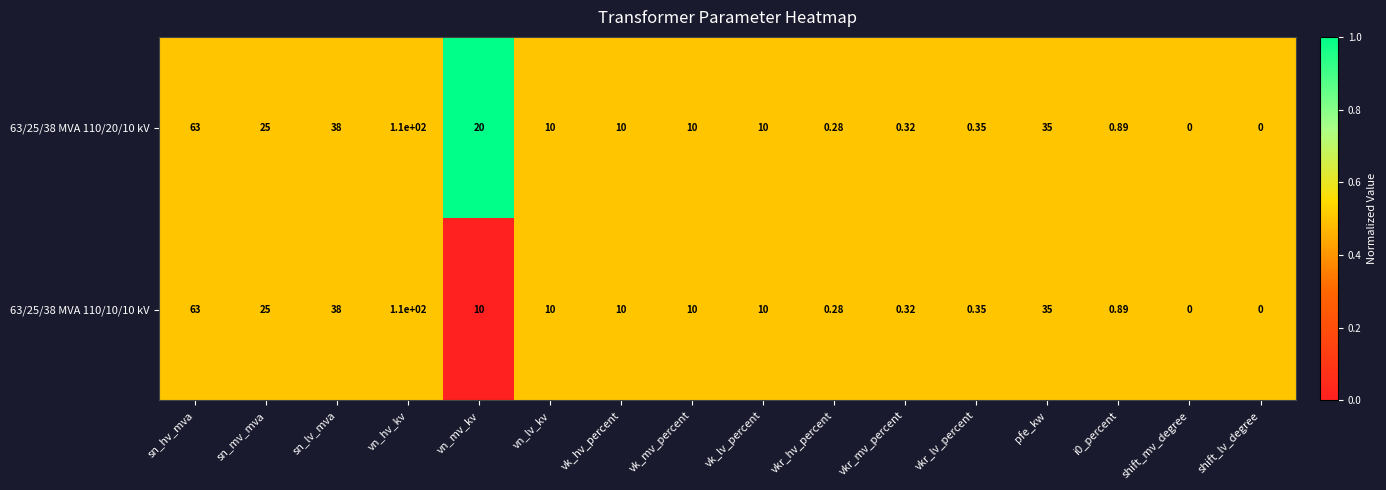

At which label does 63/25/38 MVA 110/10/10 kV first exceed 10?

sn_hv_mva